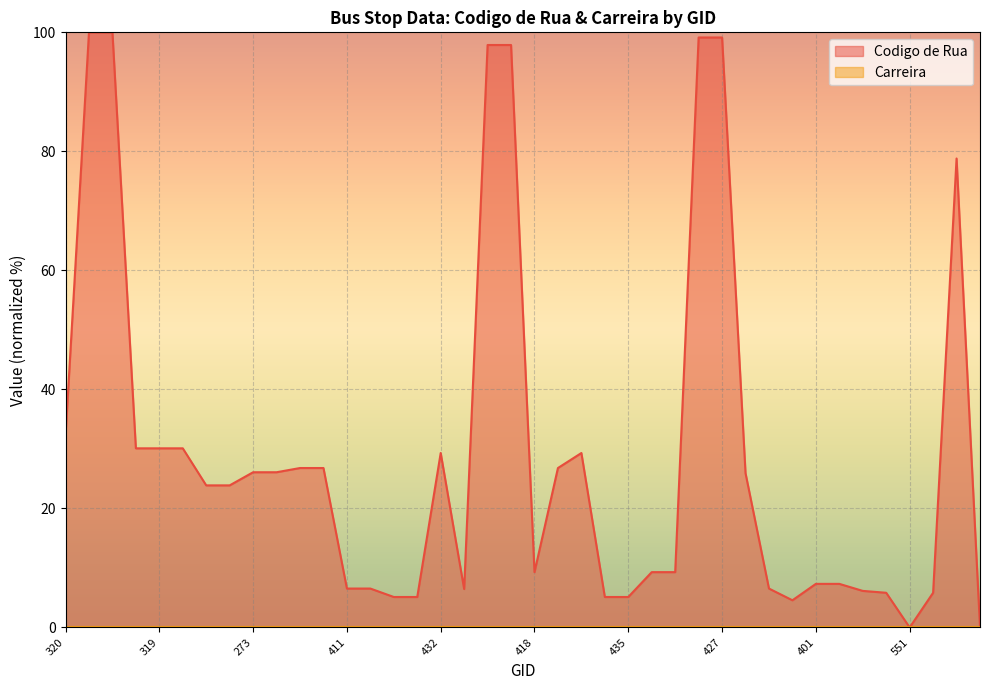

List the labels in order of value, largest first.

324, 325, 426, 427, 429, 428, 562, 320, 317, 319, 318, 432, 424, 431, 437, 439, 273, 274, 425, 327, 326, 418, 415, 414, 401, 402, 411, 442, 412, 413, 441, 564, 565, 421, 420, 436, 435, 1008, 551, 553